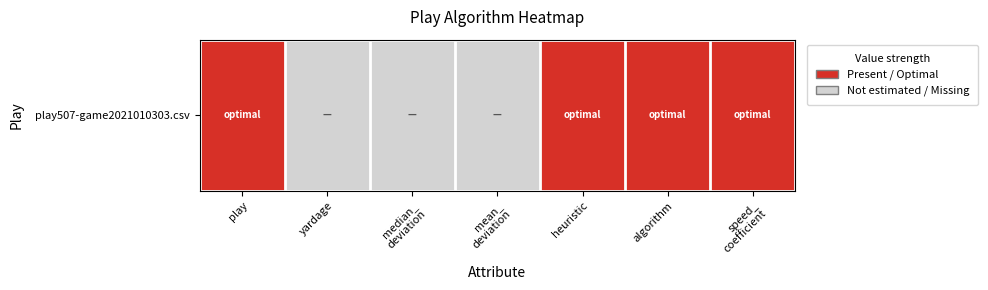

How many data points does each series have?

7